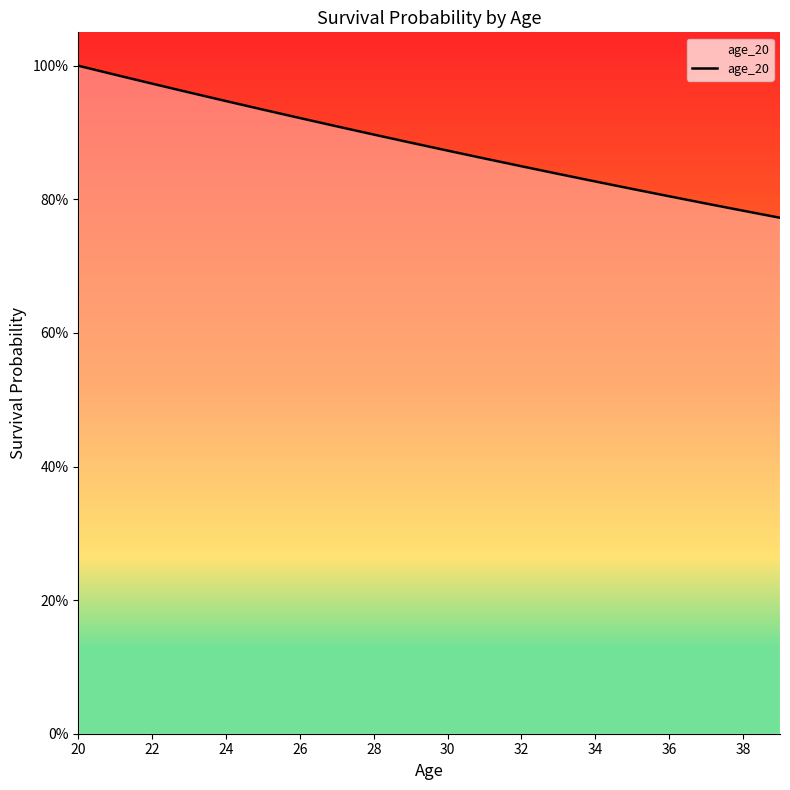

Does the chart display data point markers on the line(s)?

No